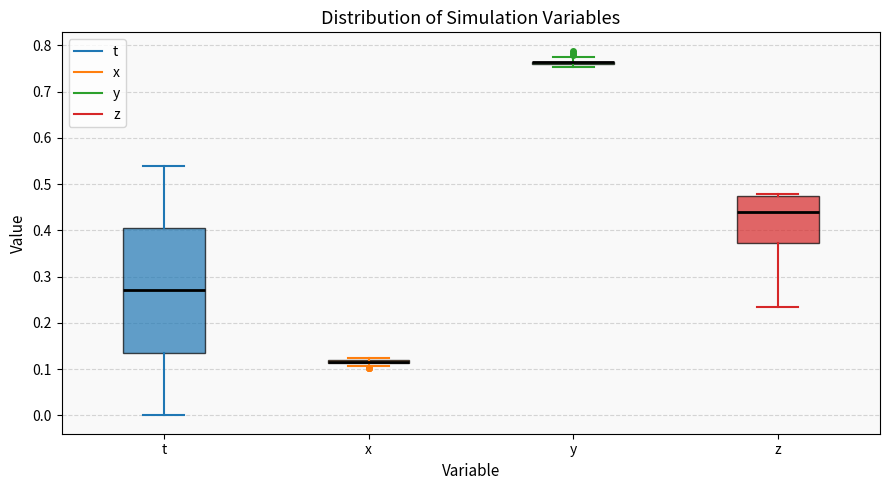

Where does the median line of the box for z sit on the y-axis? The values are not printed on the chart, so give them approximately, as read against the axis.

0.44